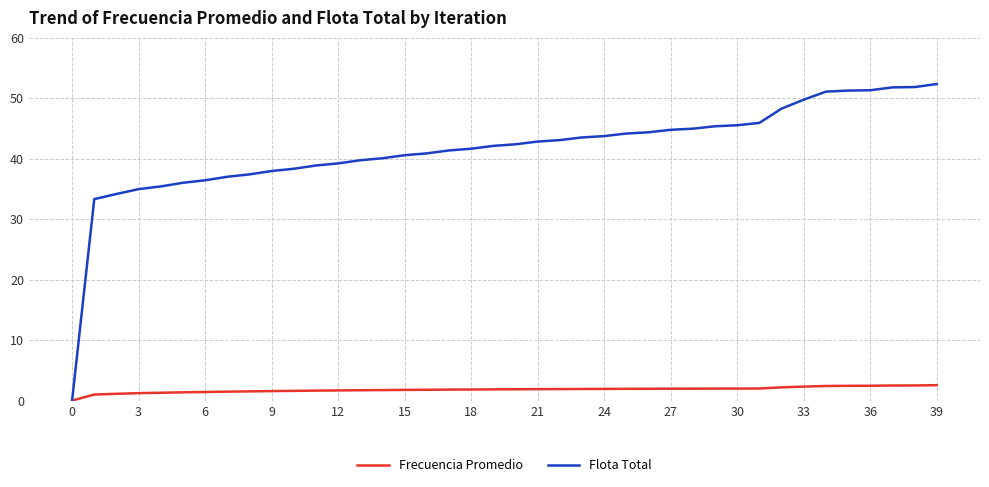

Which series has the largest total across all categories?

Flota Total